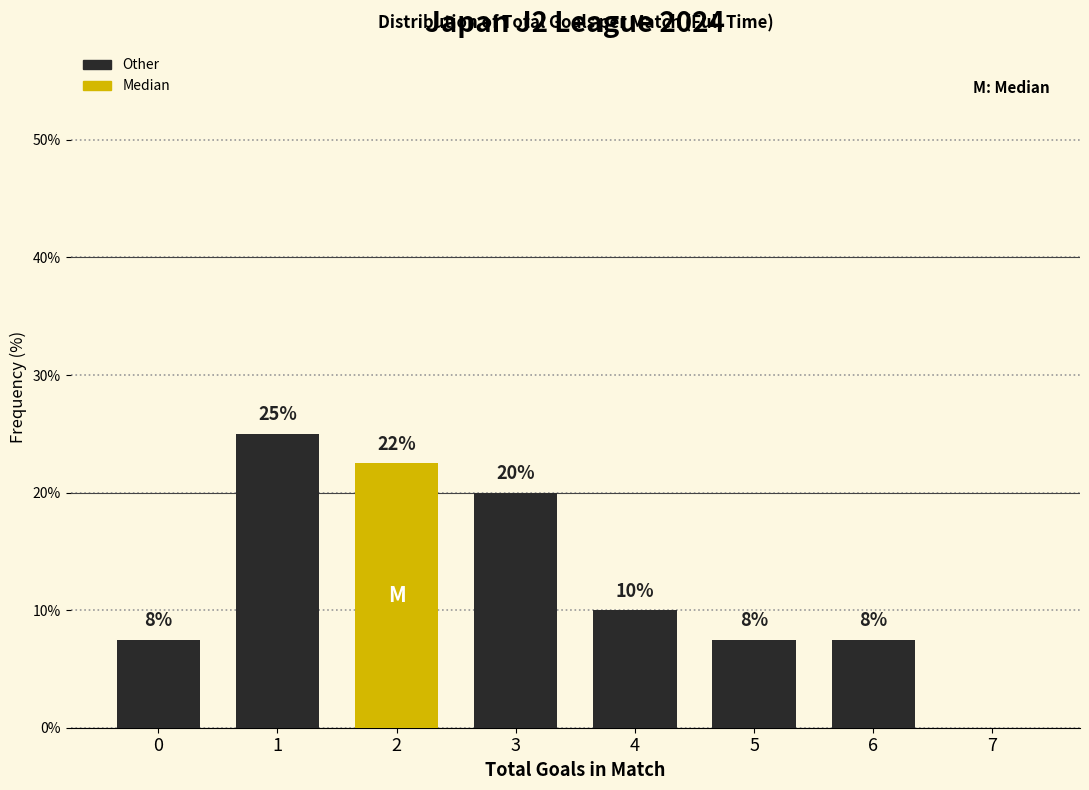

Are the bars horizontal?

No